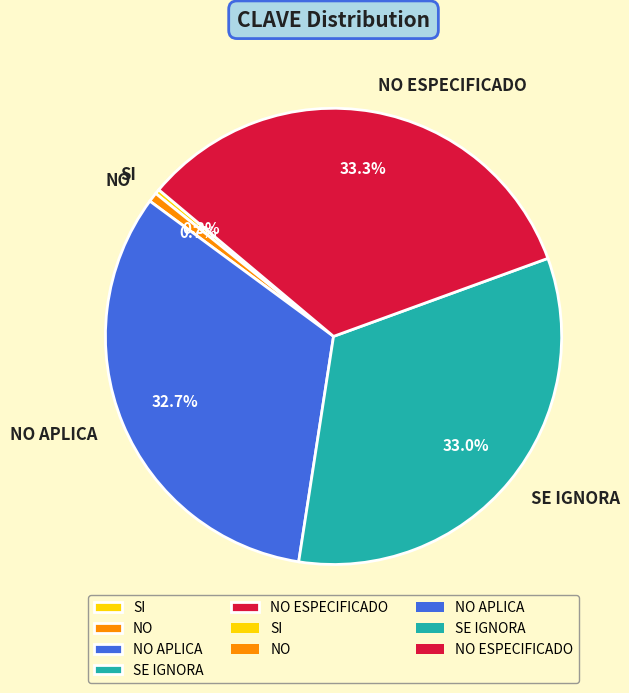

Combined, what portion of the pie is SI and NO APLICA?

33.0%